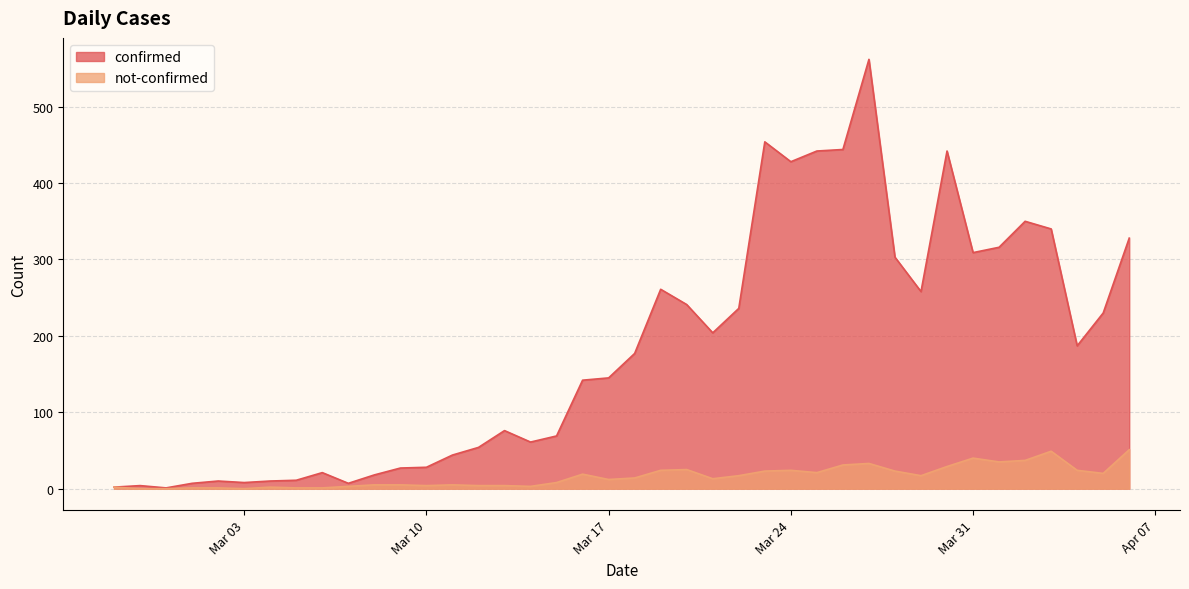

What is the approximate value of confirmed at Mar 24?

428